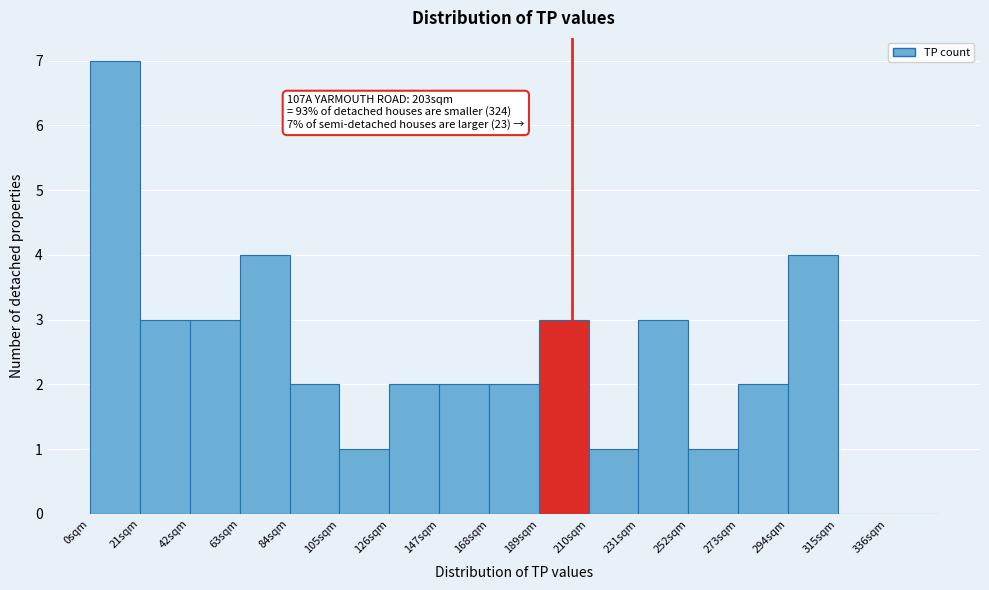

Over which range of the x-axis is the bar tallest?

0 to 21